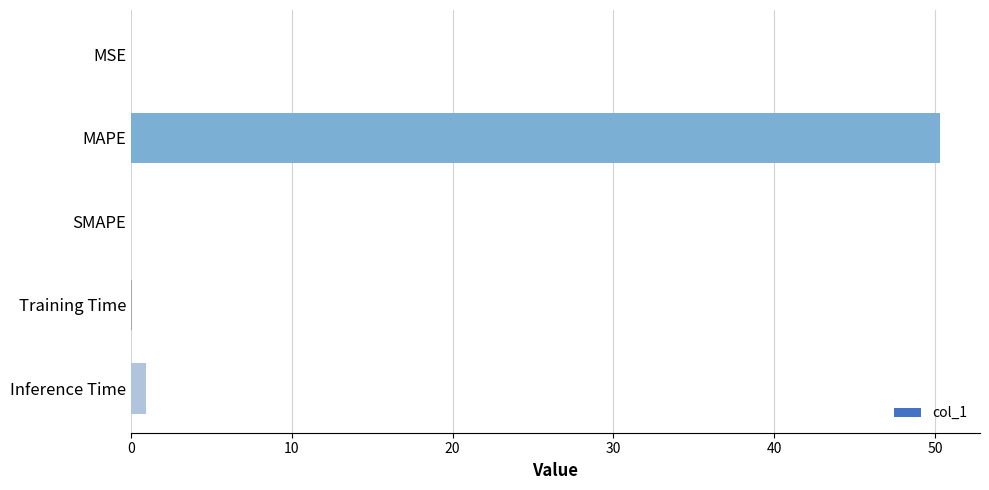

Which label corresponds to the largest value in the chart?

MAPE